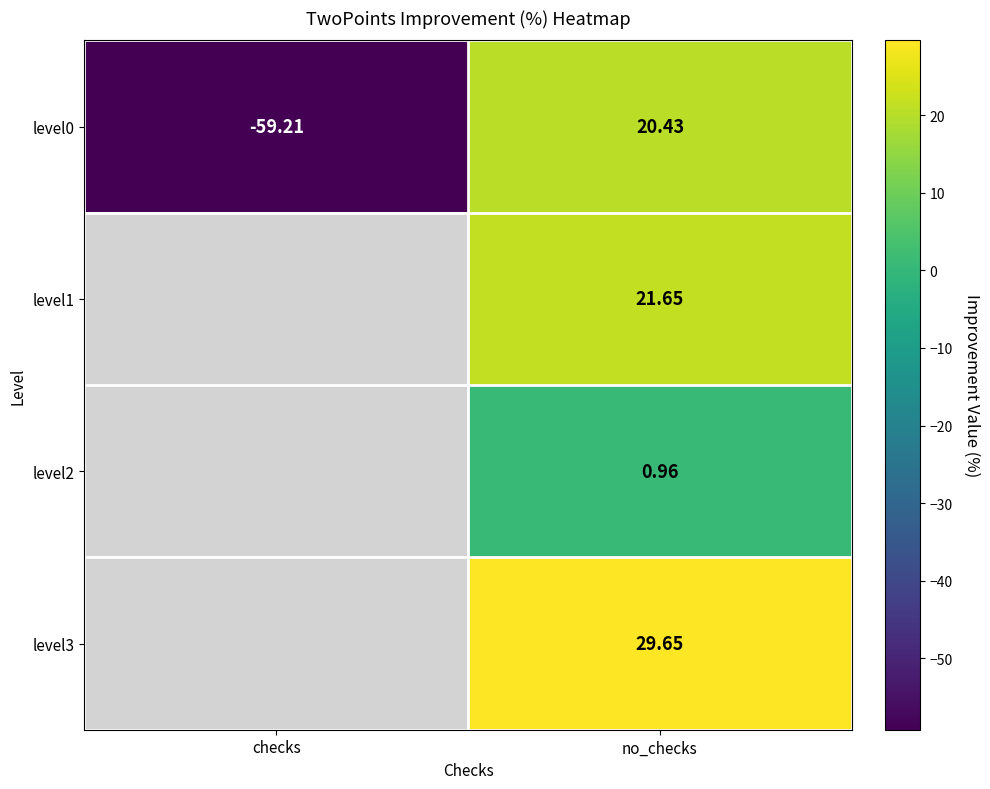

What is the smallest value displayed?

-59.2